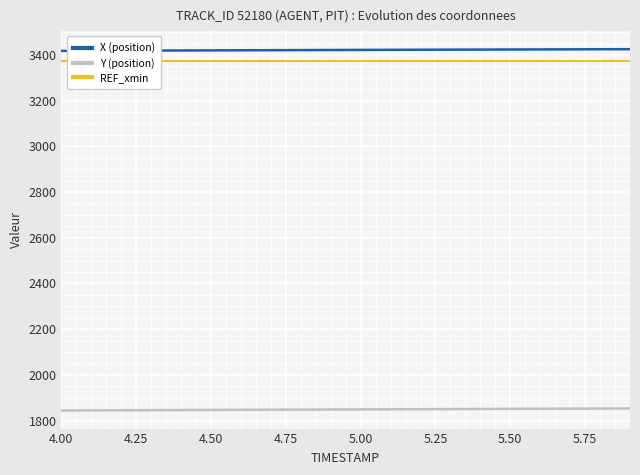

What are all the series names shown in the legend?

X (position), Y (position), REF_xmin